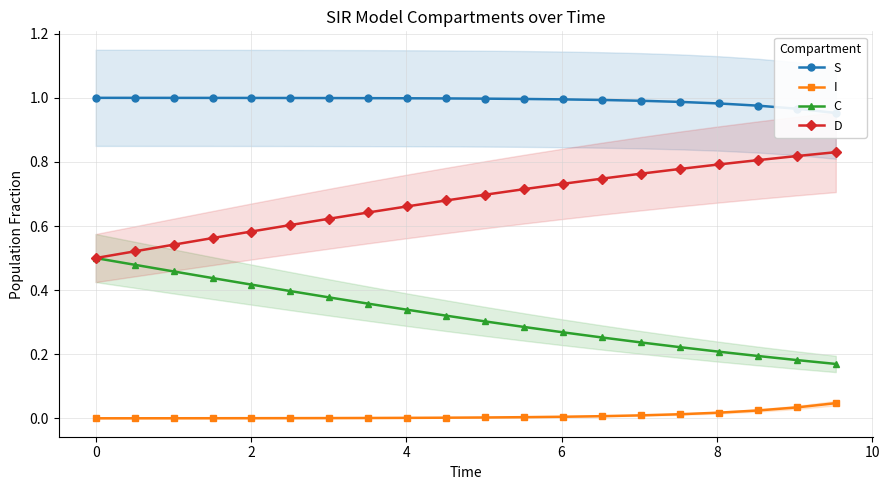

True or false: I and D cross at least once.

False